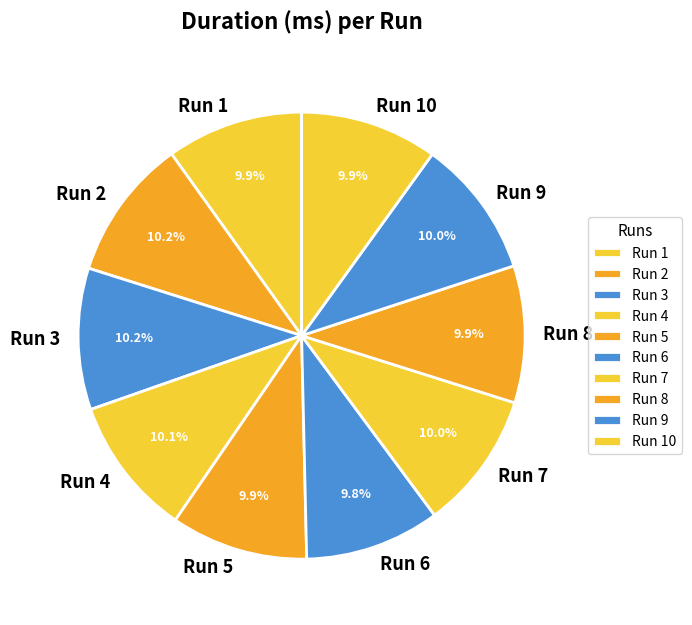

To the nearest percent, what is the combined percentage of Run 6 and Run 4?

20%